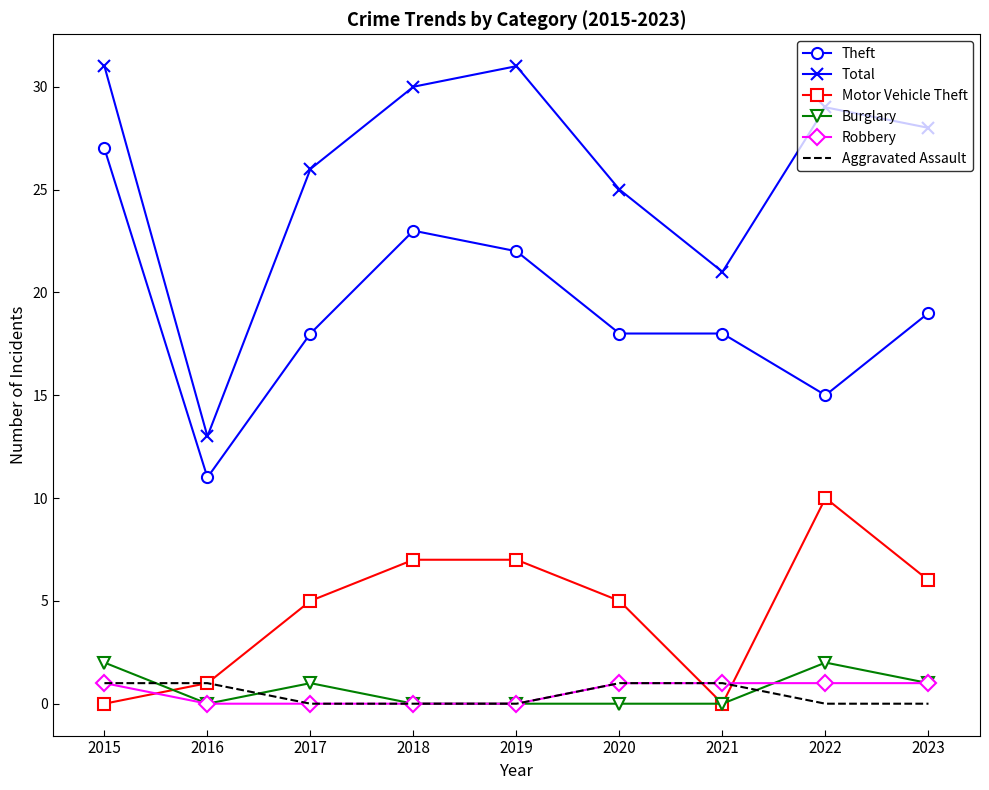

What is the minimum value for Theft?

11